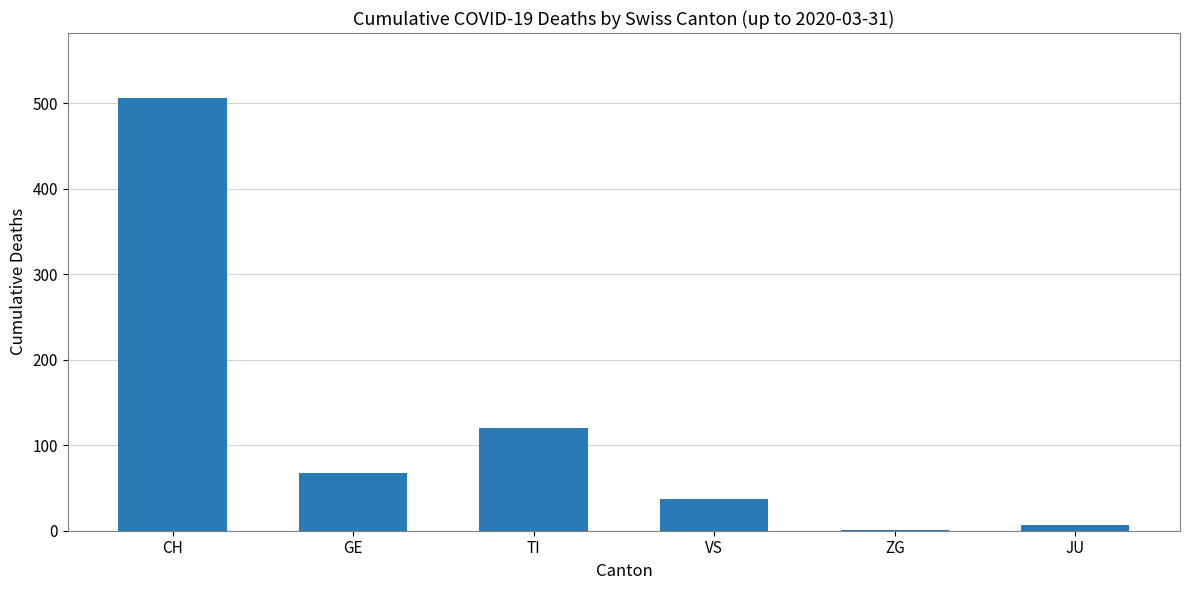

Is it true that the value at JU is 7?

True